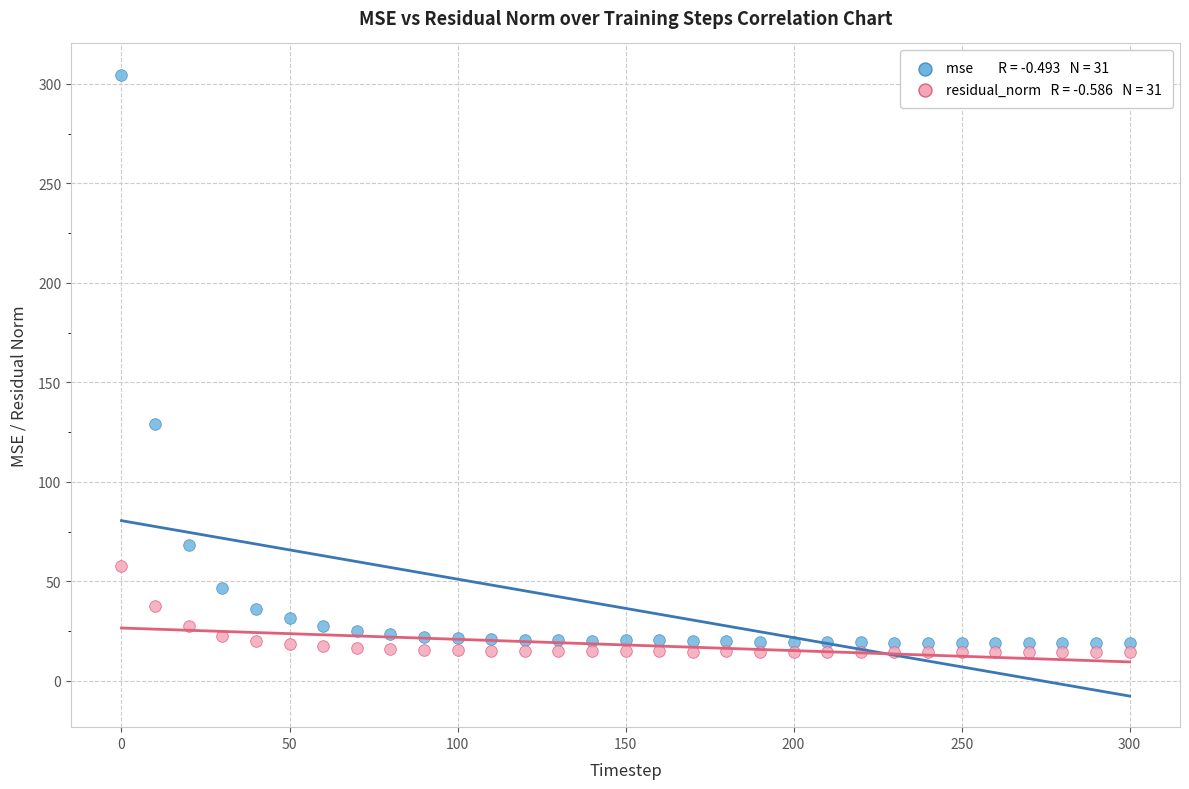

Across all data points, what is the range of Y values (max minus min)?

290.3